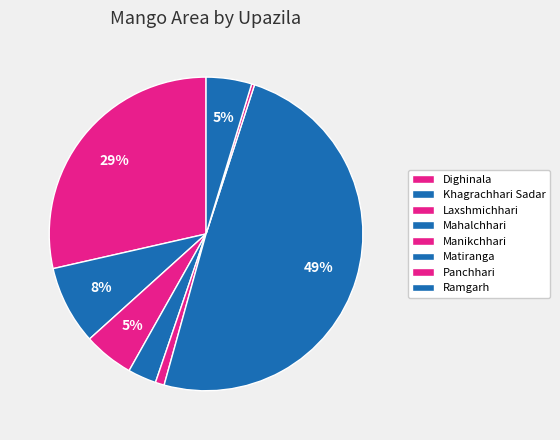

What percentage is the Ramgarh slice, to the nearest percent?

5%